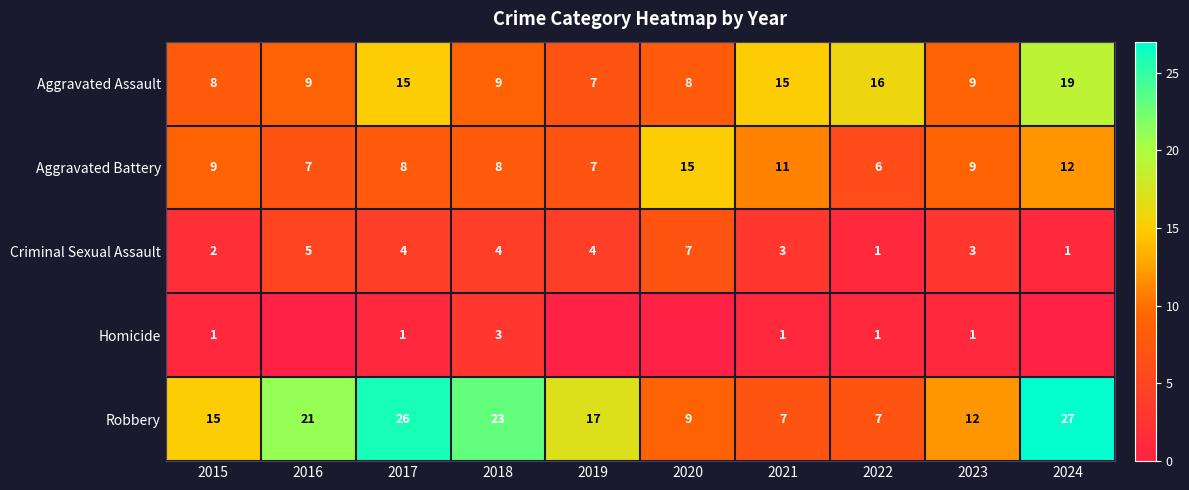

What is the lowest value of the Aggravated Assault series?

7